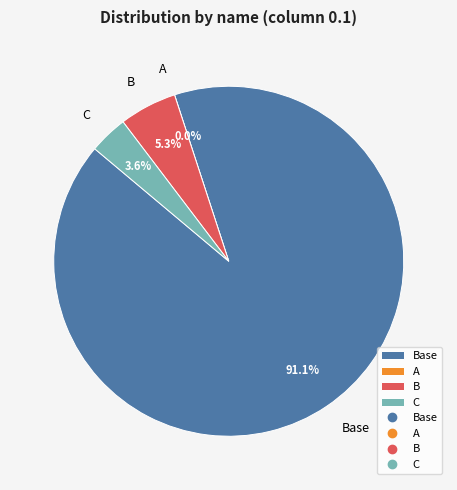

What is the change in value from Base to C?

-0.1